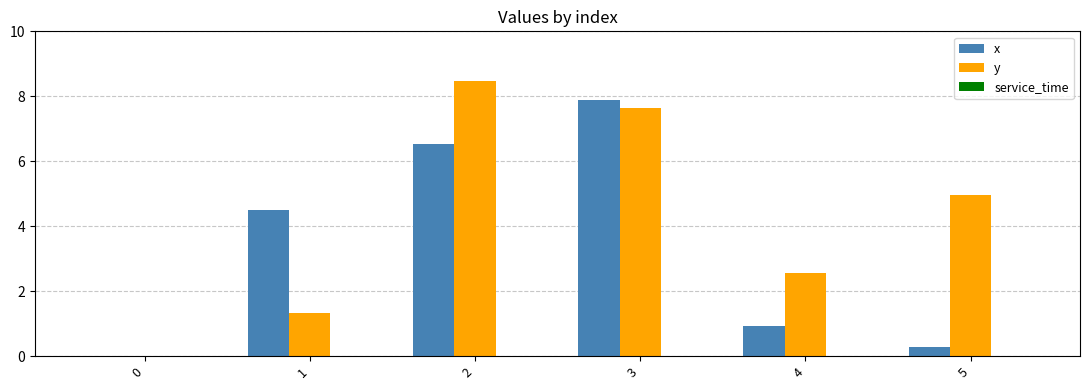

At which category is the sum across all series the highest?

3